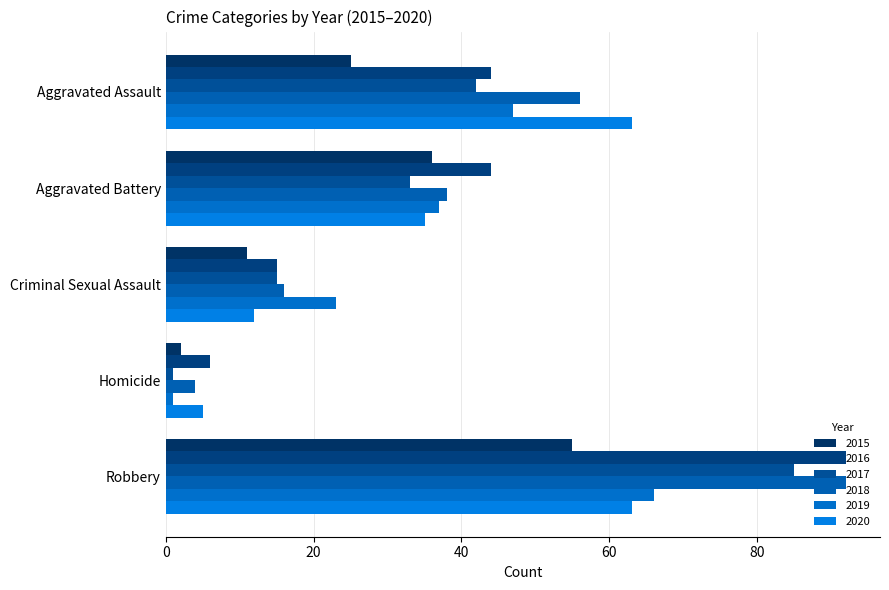

What are all the series names shown in the legend?

2015, 2016, 2017, 2018, 2019, 2020